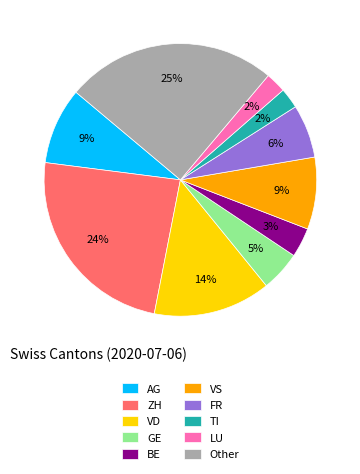

Does any single category account for the majority?

No